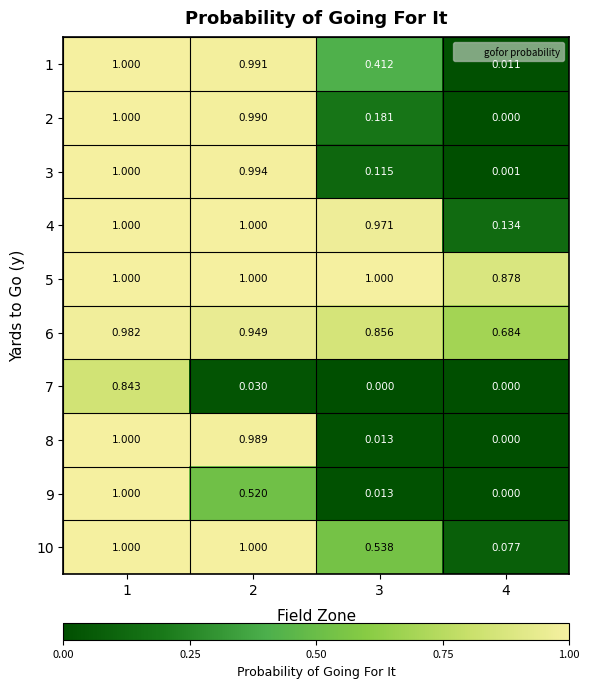

Is the value of 2 at 3 greater than the value of 10 at 3?

No